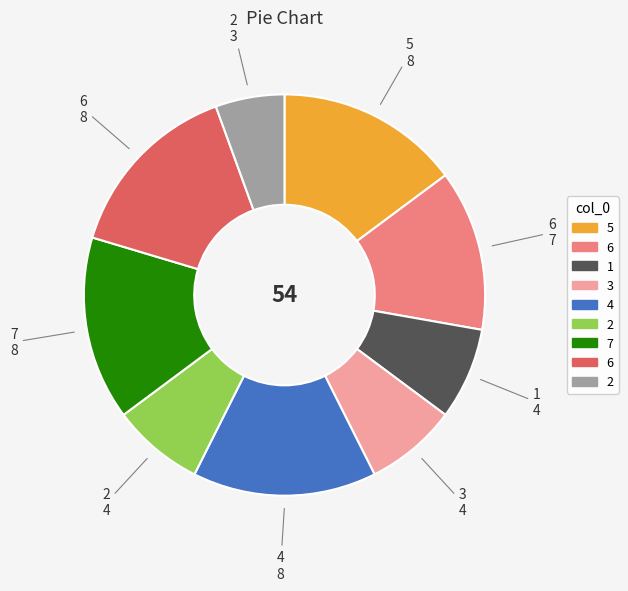

Does any single category account for the majority?

No